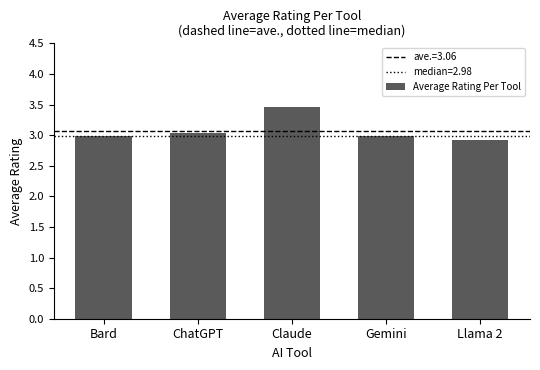

What value does the data have at Gemini?

3.0